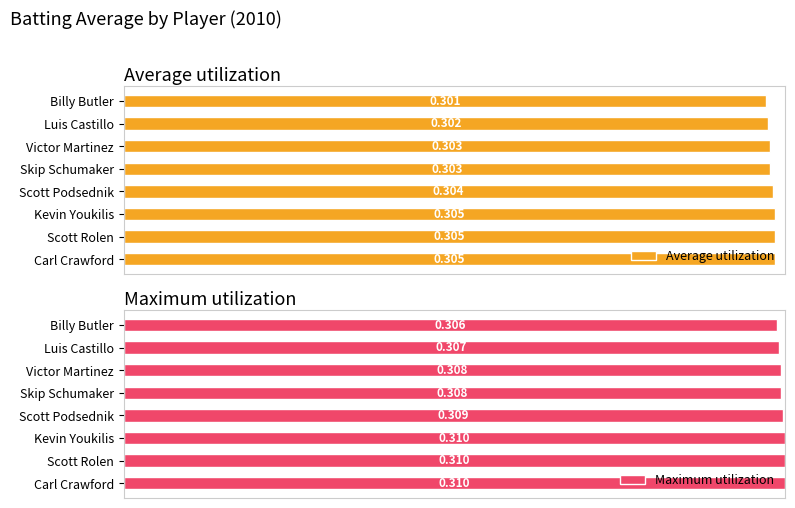

How many bars are there in each group?

2